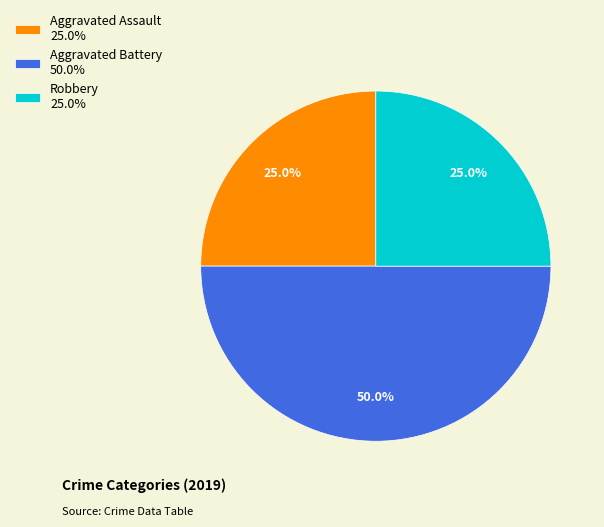

Which slice is the largest?

Aggravated Battery